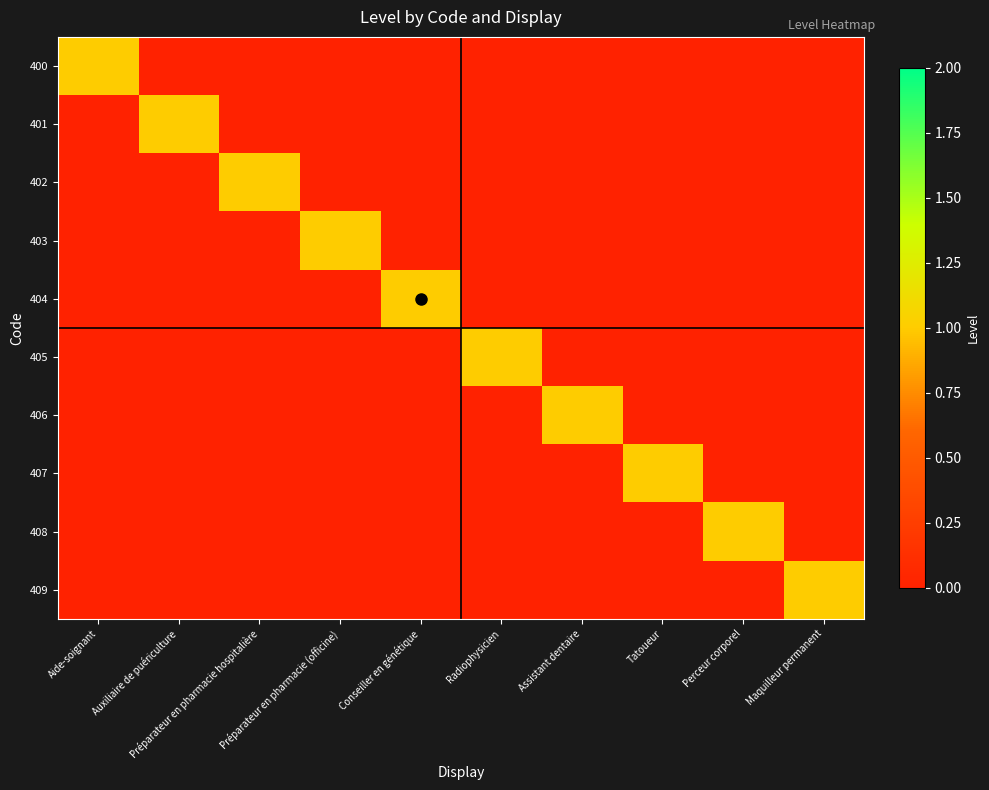

What is the total value across all series at Tatoueur?

1